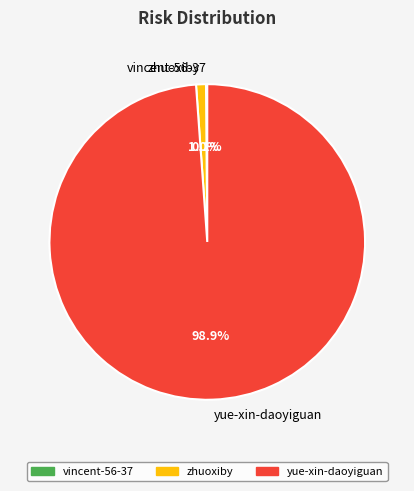

Which has a higher value, yue-xin-daoyiguan or zhuoxiby?

yue-xin-daoyiguan